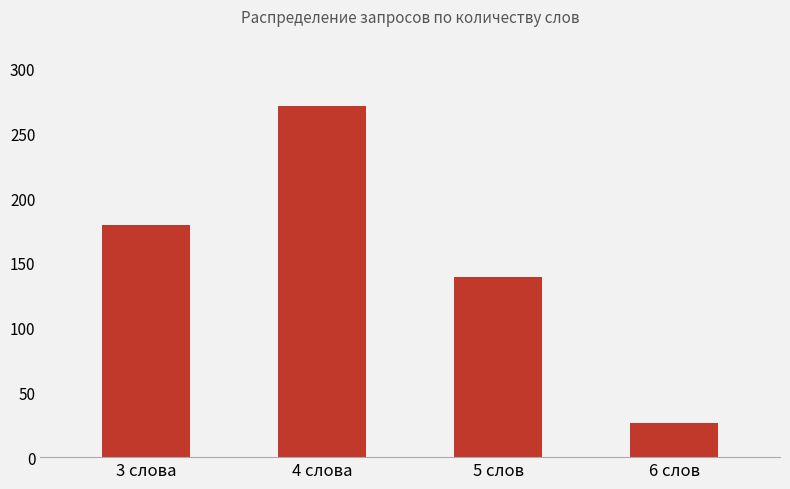

What is the sum of the values at 5 слов and 3 слова?

318